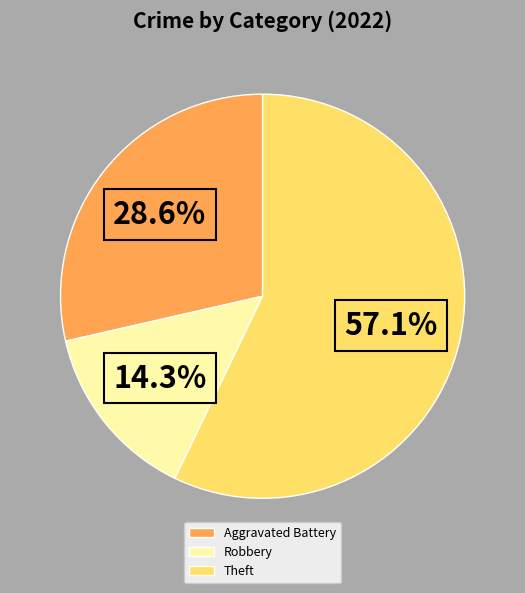

To the nearest percent, what is the average slice percentage?

33%